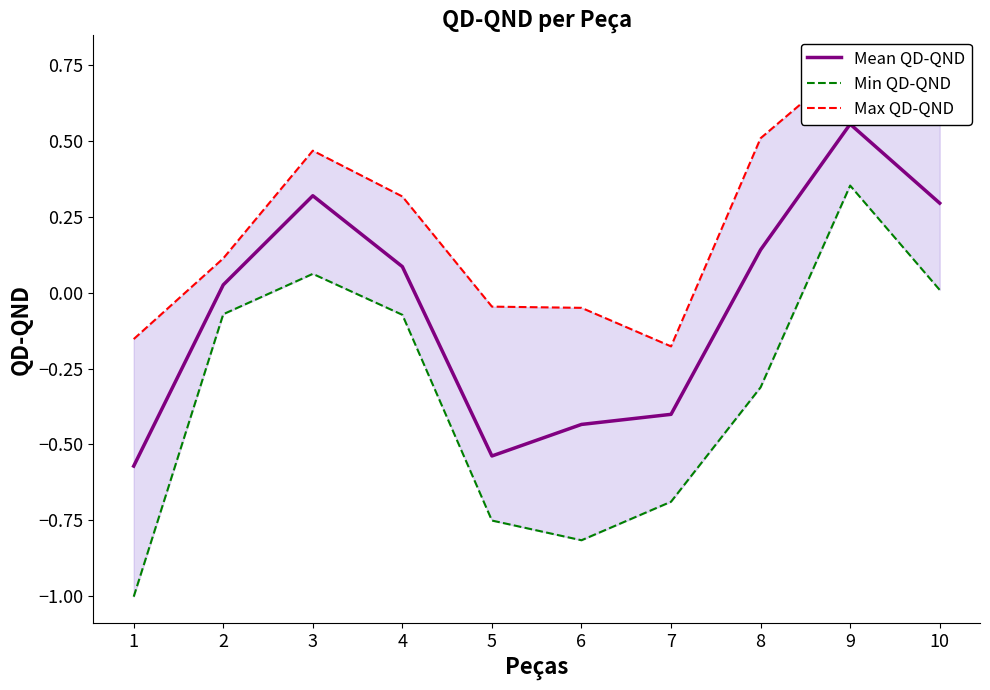

What is the difference between the highest and lowest values at 10?

0.7